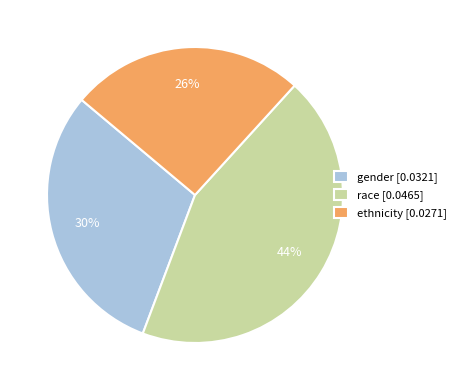

What percentage is the ethnicity slice, to the nearest percent?

26%